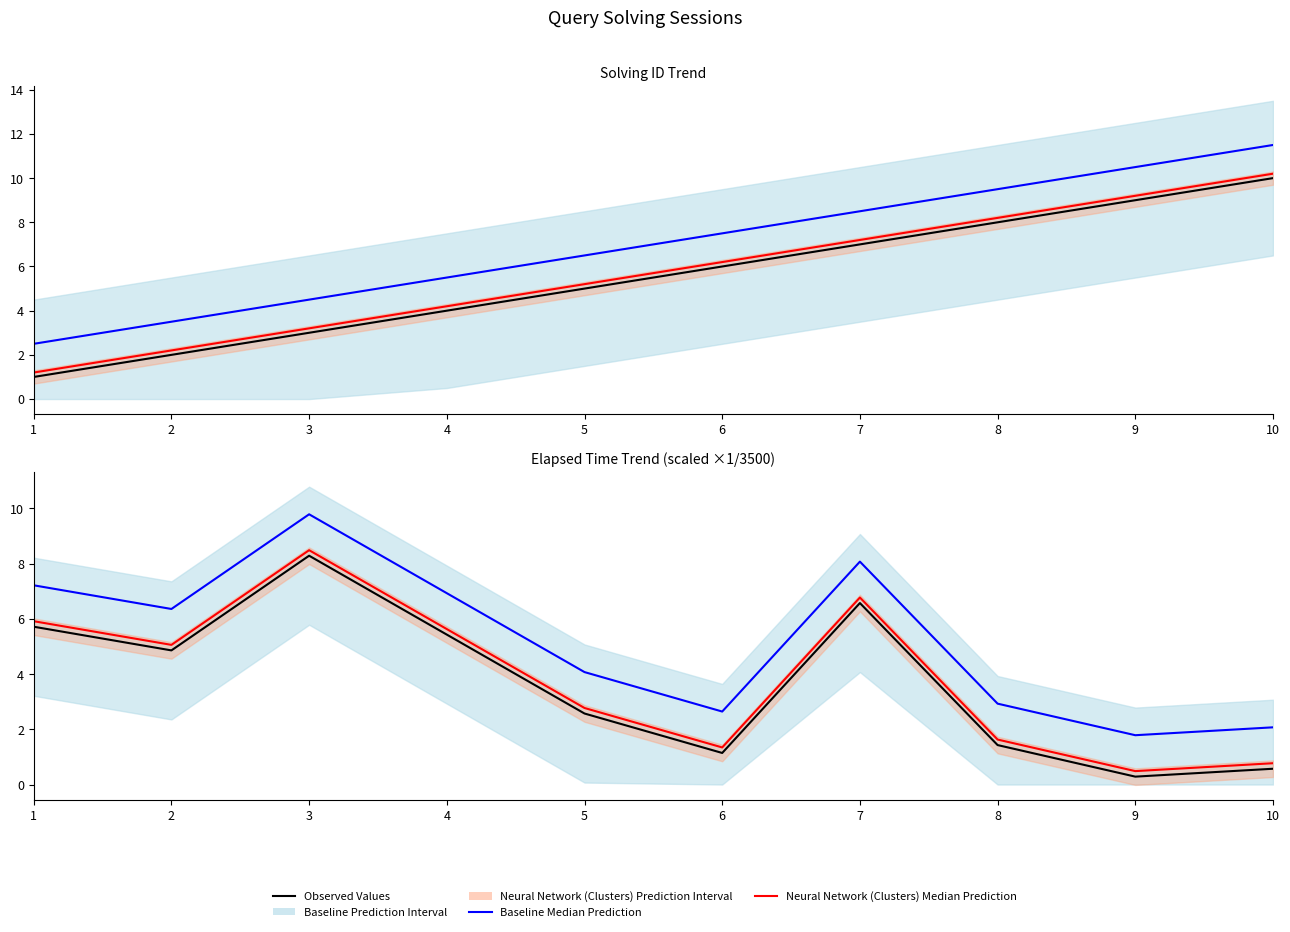

How many lines are shown in the chart?

3